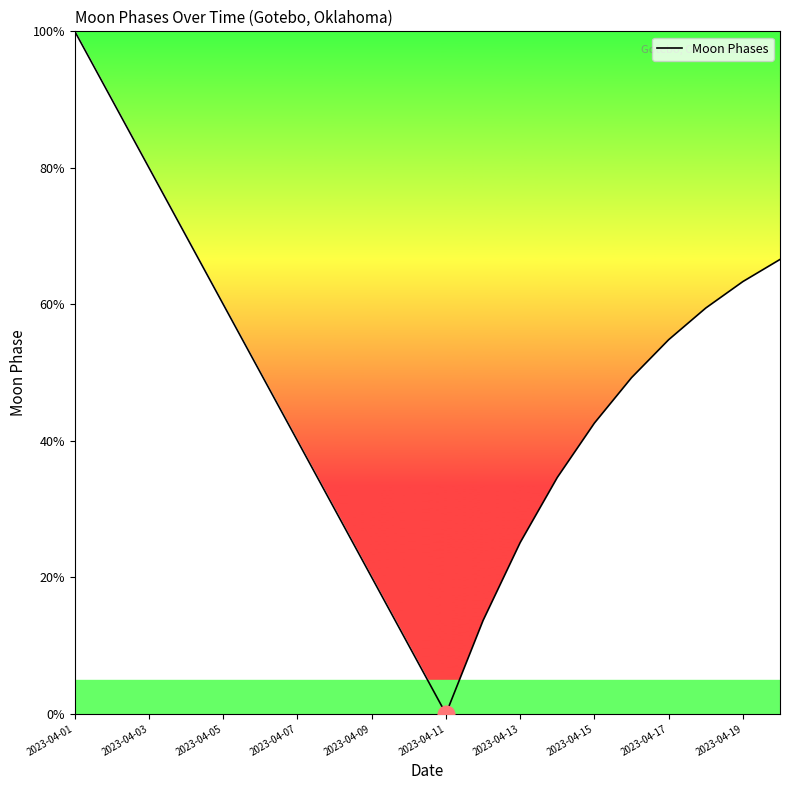

Count the number of categories in the chart.

20